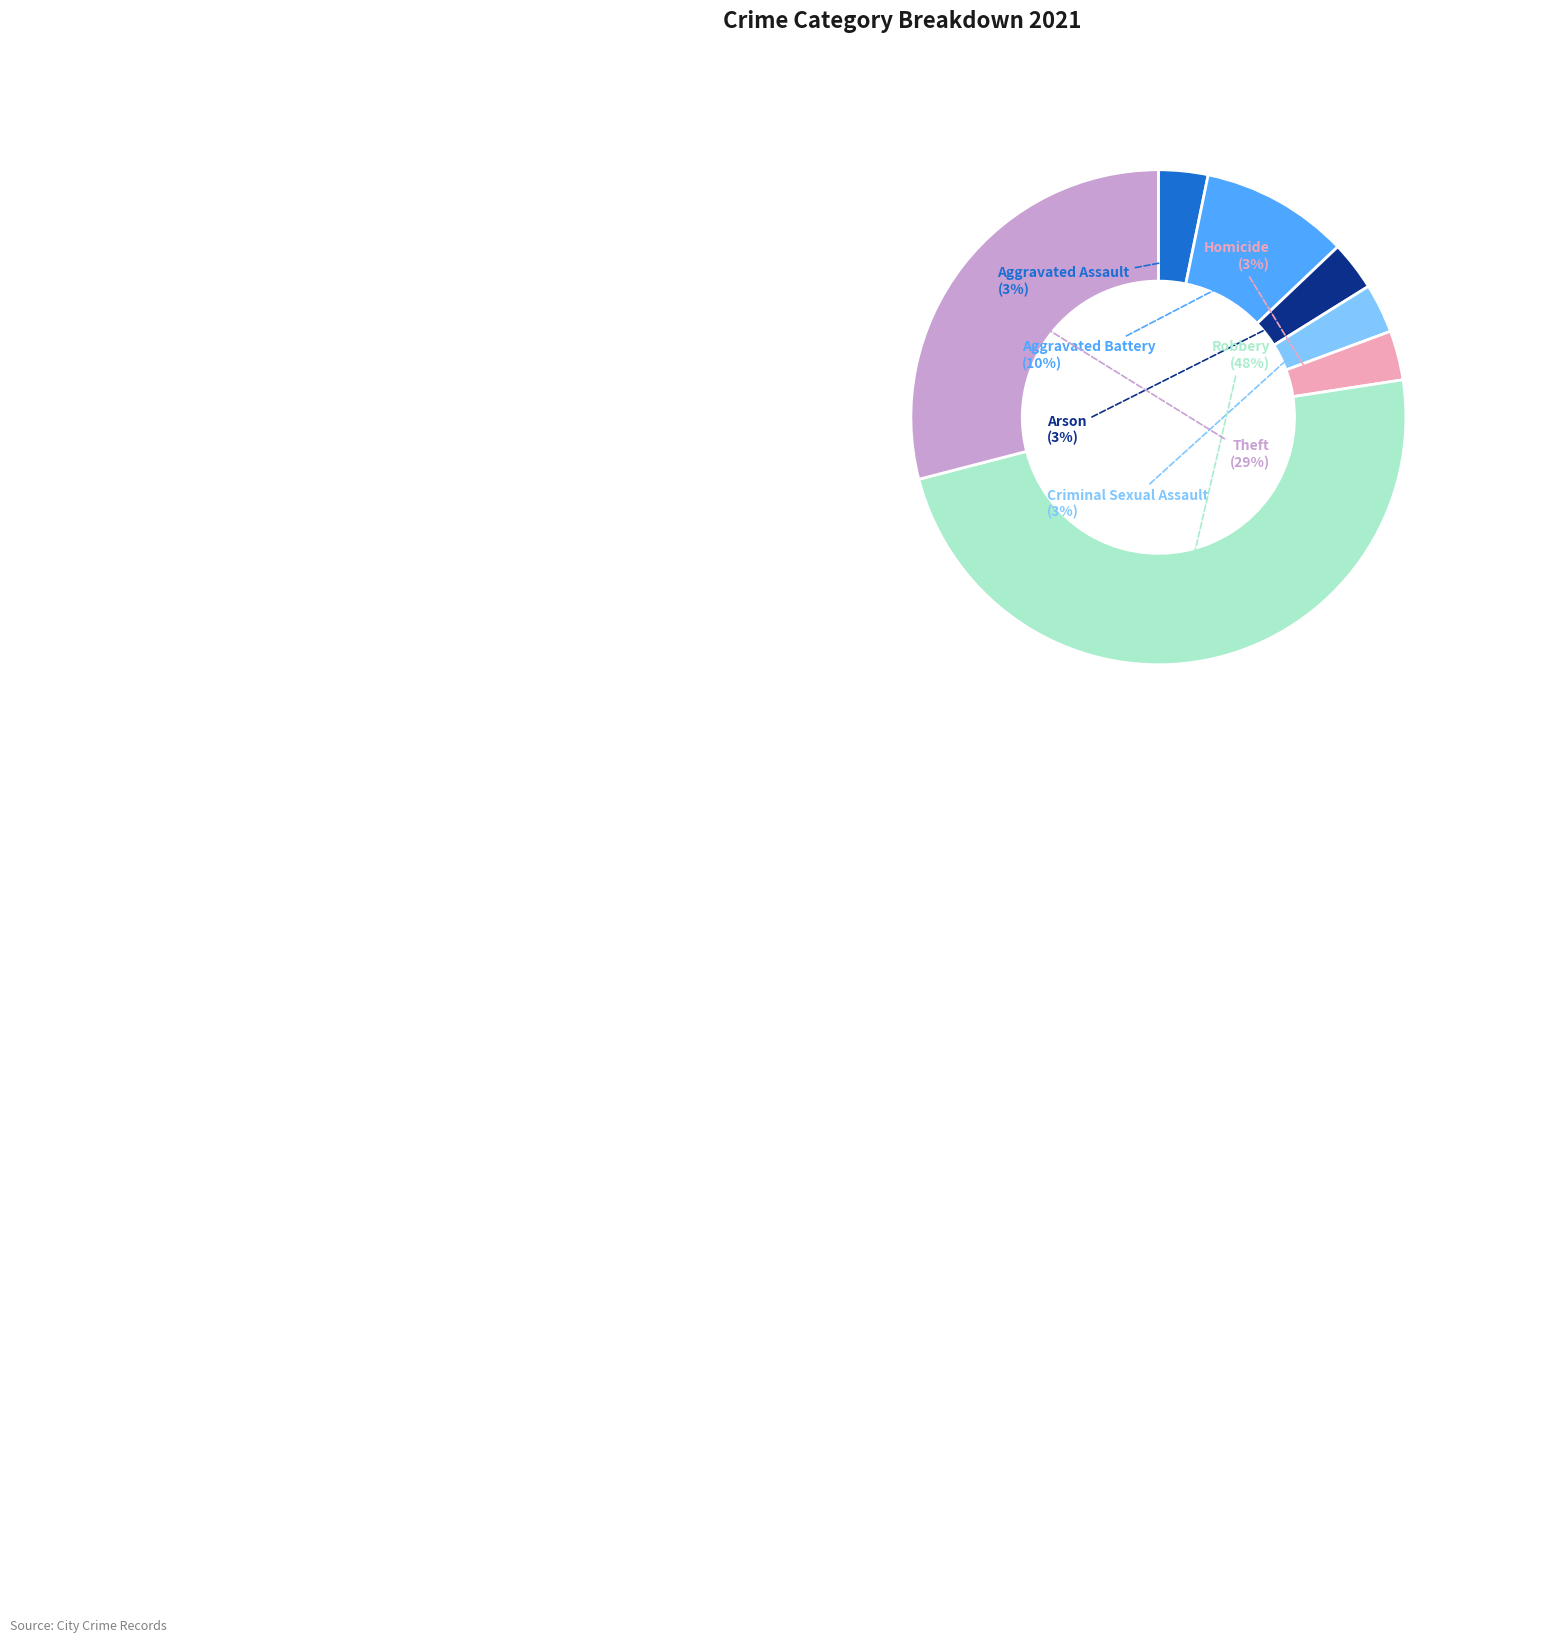

Is there any slice that represents more than half of the pie?

No